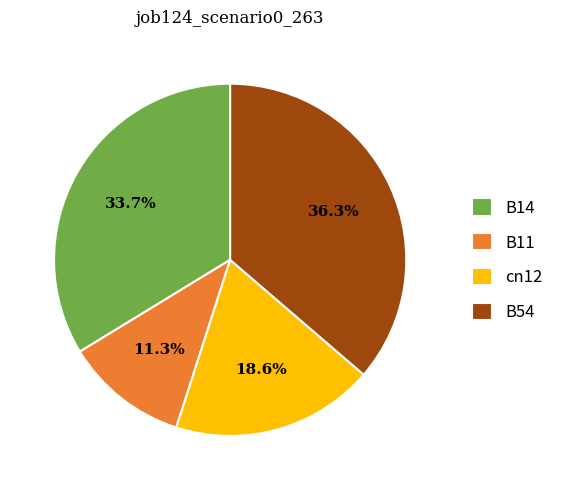

Rank the categories by value from lowest to highest.

B11, cn12, B14, B54